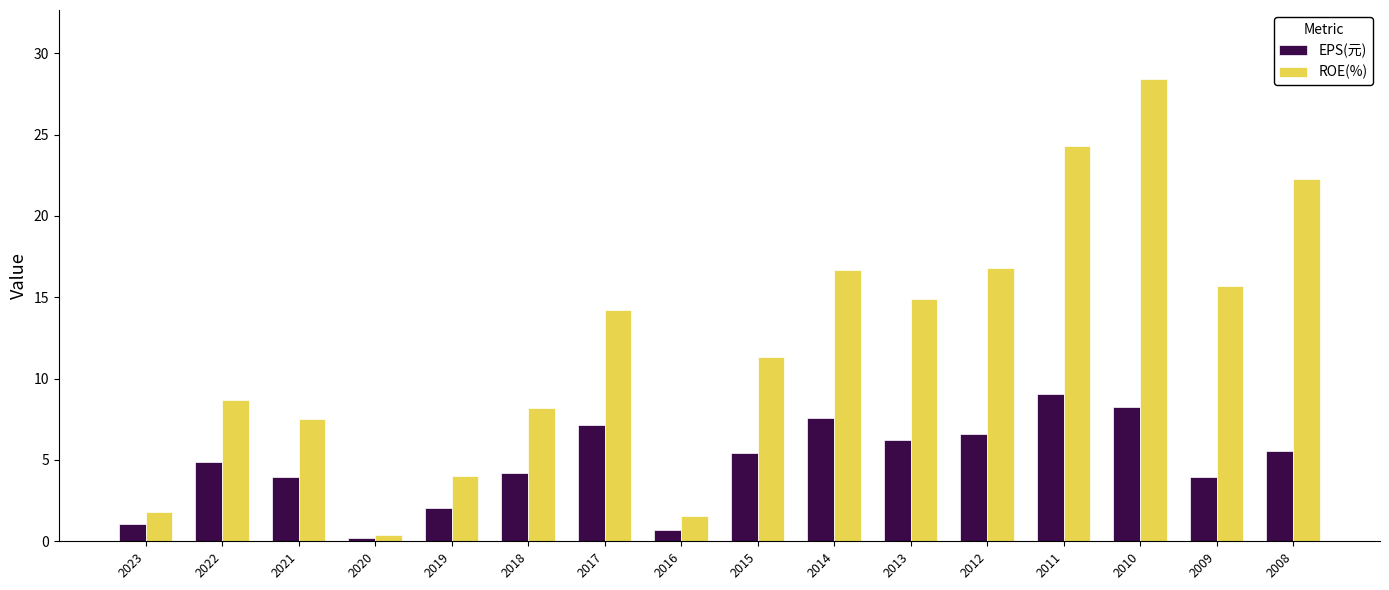

Which series has the widest spread of values?

ROE(%)